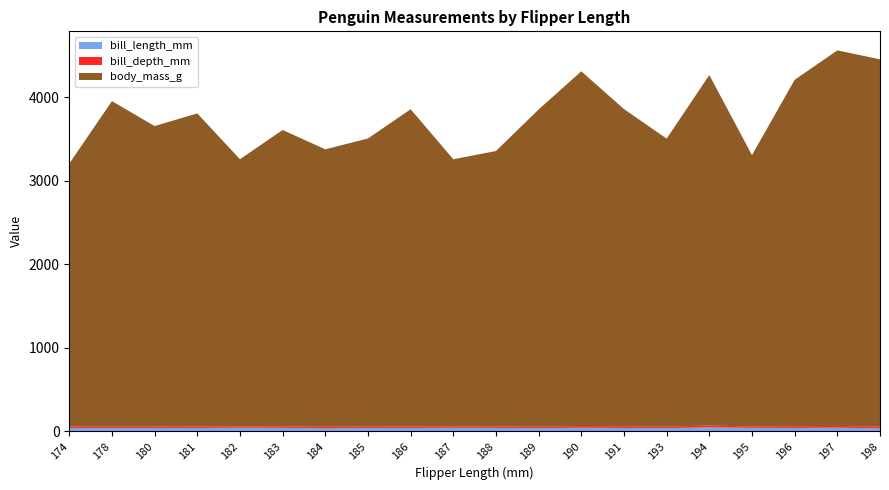

Reading left to right, what are all the values shown in this chart?

bill_length_mm: 37.9	37.2	37.7	39.1	41.1	40.6	34.4	38.7	39.1	40.5	39.5	35.9	42.0	38.6	36.7	46.0	40.3	39.2	42.5	34.6
bill_depth_mm: 18.6	18.1	18.7	18.7	17.6	18.6	18.4	19.0	18.7	17.9	17.8	19.2	20.2	21.2	19.3	21.5	18.0	21.1	20.7	21.1
body_mass_g: 3150.0	3900.0	3600.0	3750.0	3200.0	3550.0	3325.0	3450.0	3800.0	3200.0	3300.0	3800.0	4250.0	3800.0	3450.0	4200.0	3250.0	4150.0	4500.0	4400.0